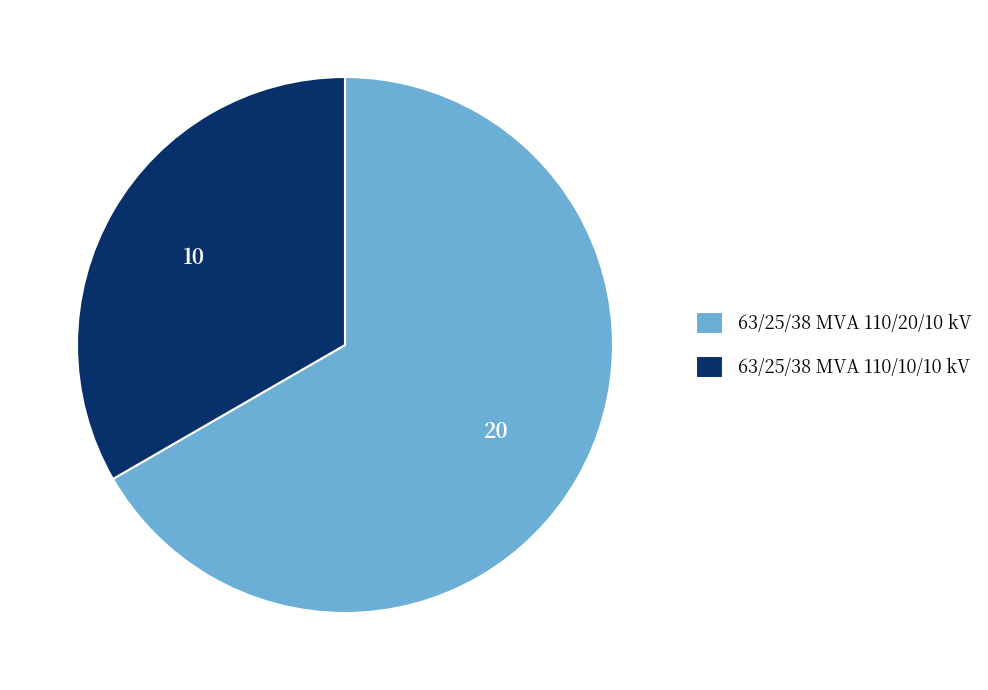

The 63/25/38 MVA 110/10/10 kV slice represents 33% of the pie. True or false?

True